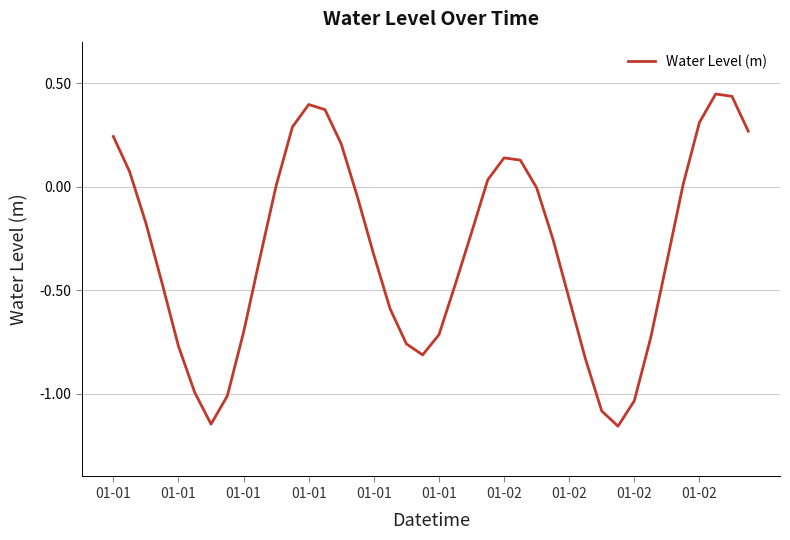

What is the difference between the maximum and minimum values?

1.6